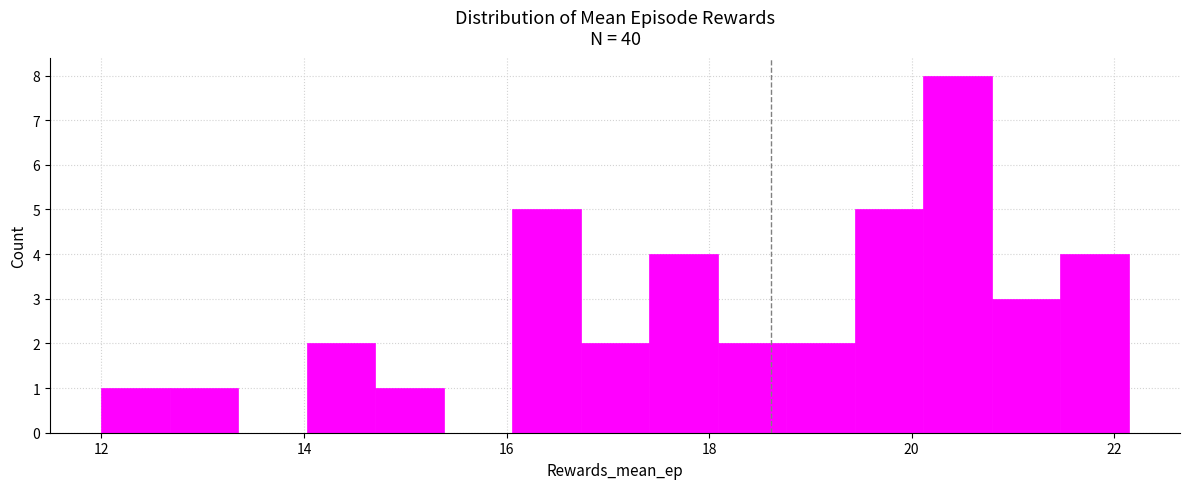

Read against the x-axis, roughly where is the centre of the tallest bar?

20.4